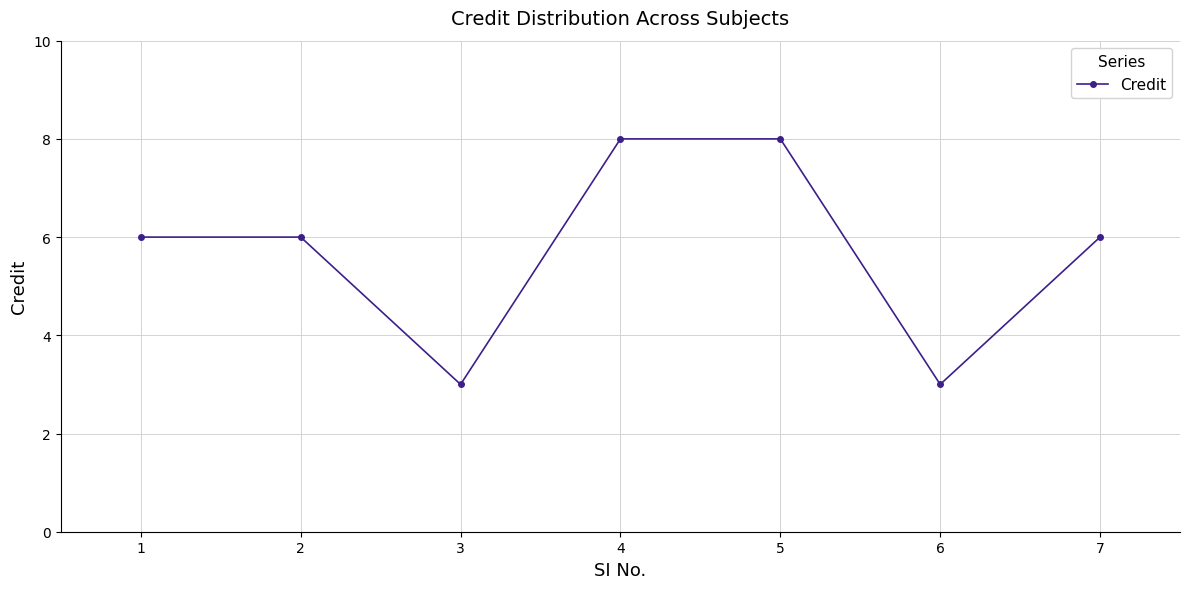

What is the ratio of the value at 1 to the value at 7?

1.0